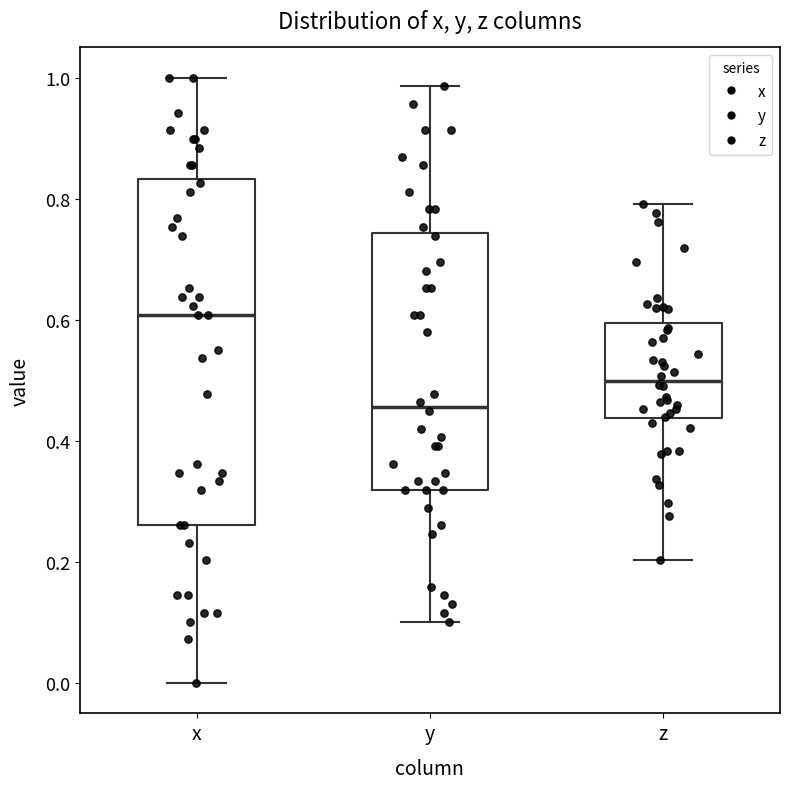

Reading left to right, read every box against the y-axis: the position of its median line, the range the box covers, and the ends of its whiskers. The values are not printed on the chart, so give them approximately, as read against the axis.

x: median 0.60, box 0.26 to 0.84, whiskers 0.00 to 1.00
y: median 0.46, box 0.32 to 0.74, whiskers 0.10 to 0.98
z: median 0.50, box 0.44 to 0.60, whiskers 0.20 to 0.80